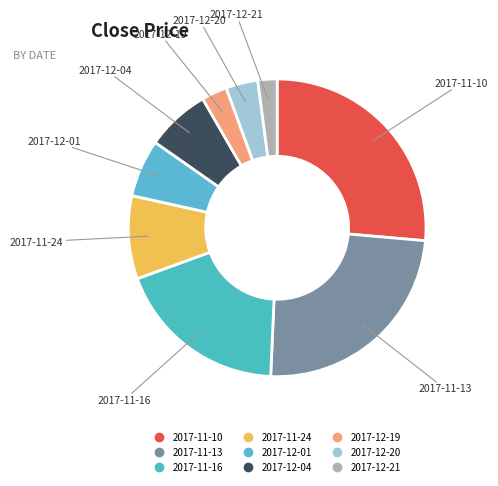

Which has a higher value, 2017-12-20 or 2017-12-04?

2017-12-04